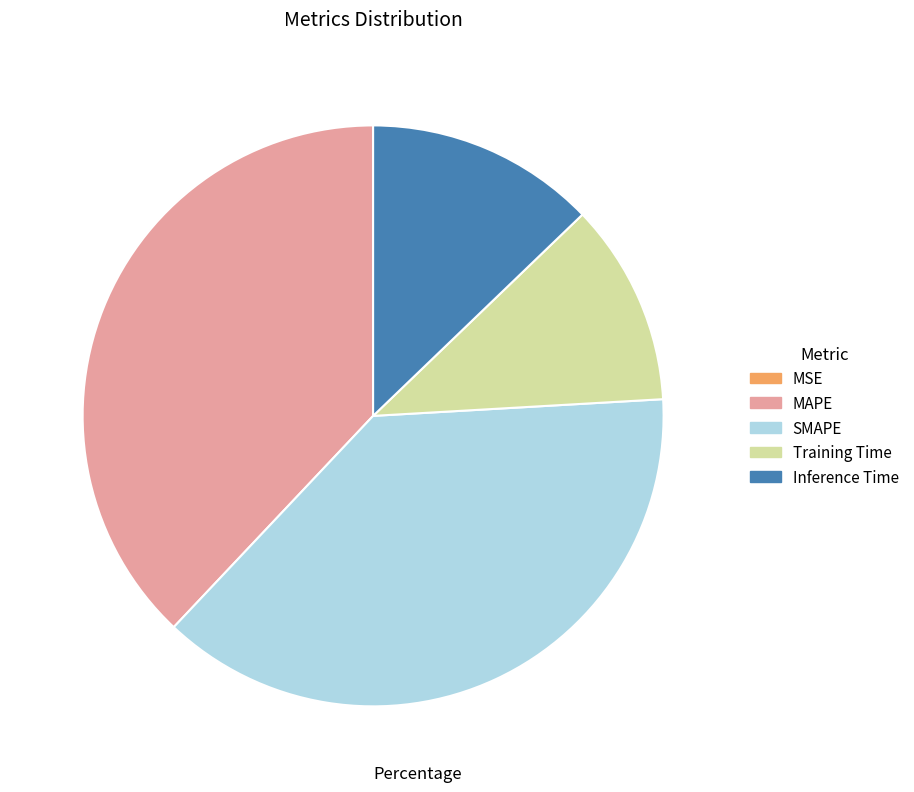

Which has a higher value, SMAPE or Training Time?

SMAPE